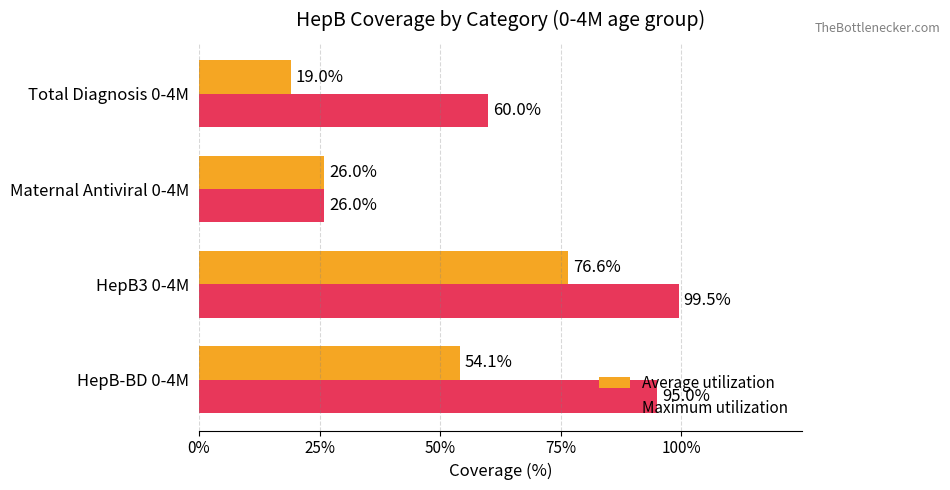

What are all the series names shown in the legend?

Average utilization, Maximum utilization